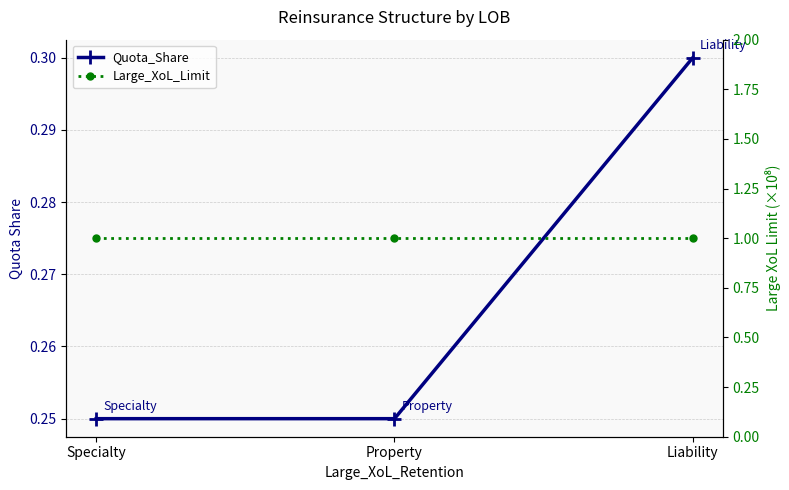

What is the label of the 3rd point from the right?

Specialty